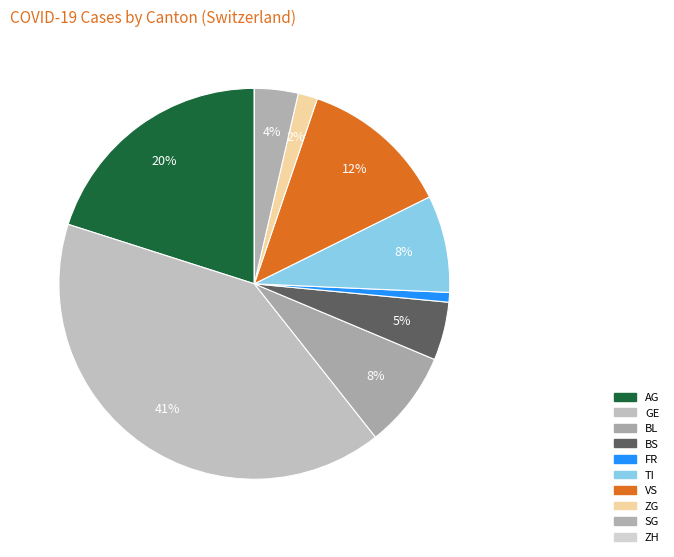

Between FR and SG, which is larger?

SG